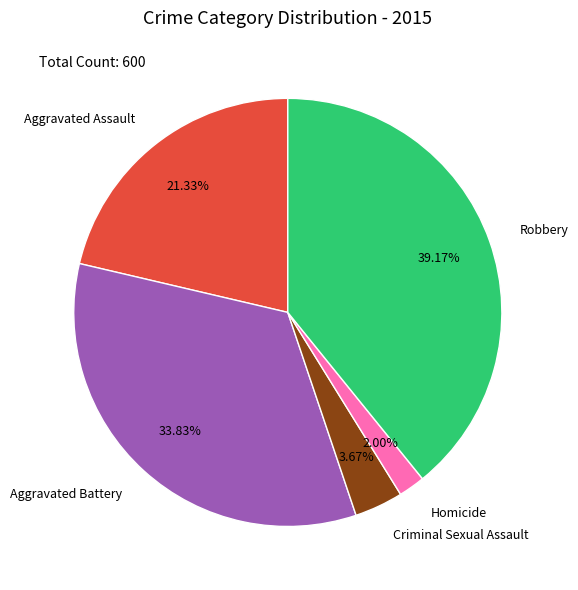

Does any single category account for the majority?

No